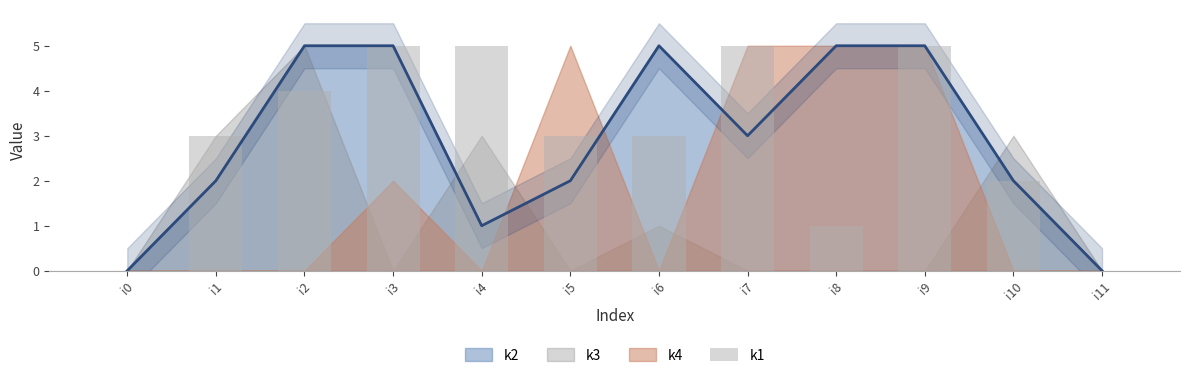

Reading left to right, extract all data points from this chart.

0	3	4	5	5	3	3	5	1	5	2	0